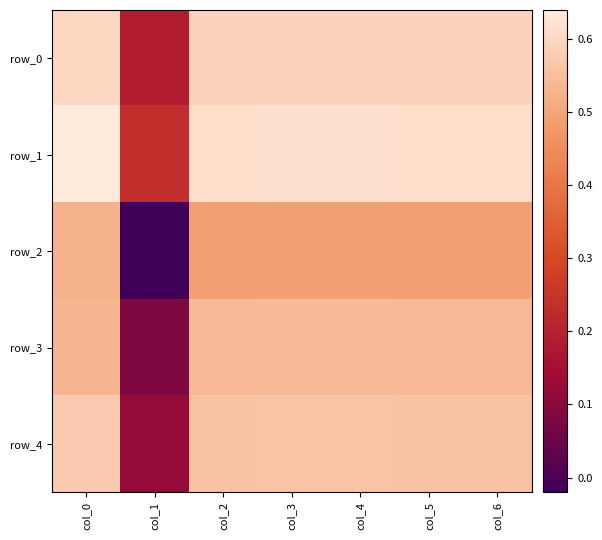

What is the greatest value displayed?

0.6